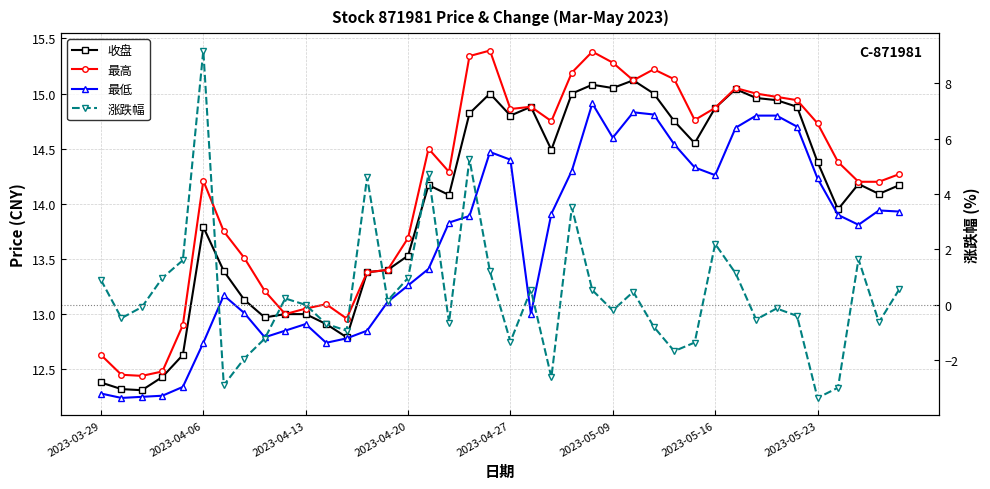

Is it true that 收盘 equals 22.6 at 26?

False